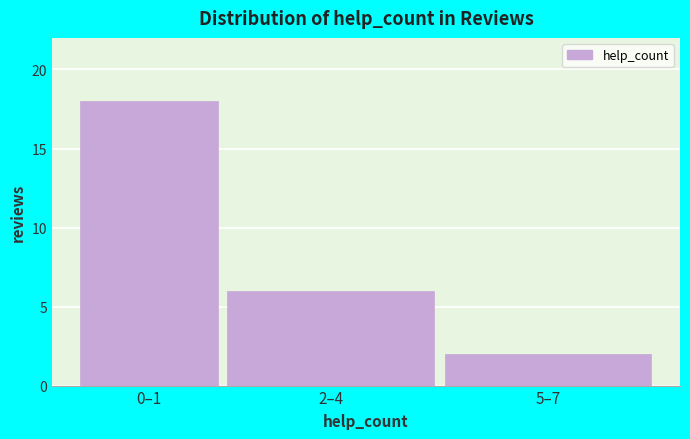

Reading left to right, extract all data points from this chart.

18	6	2